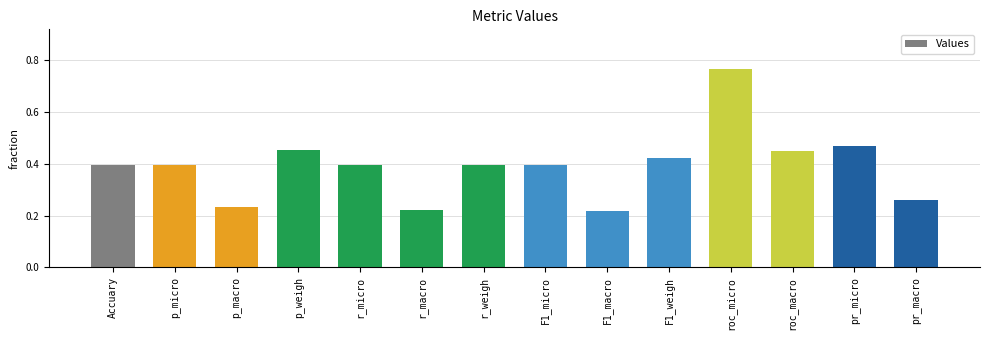

How many values are between 0 and 1?

14